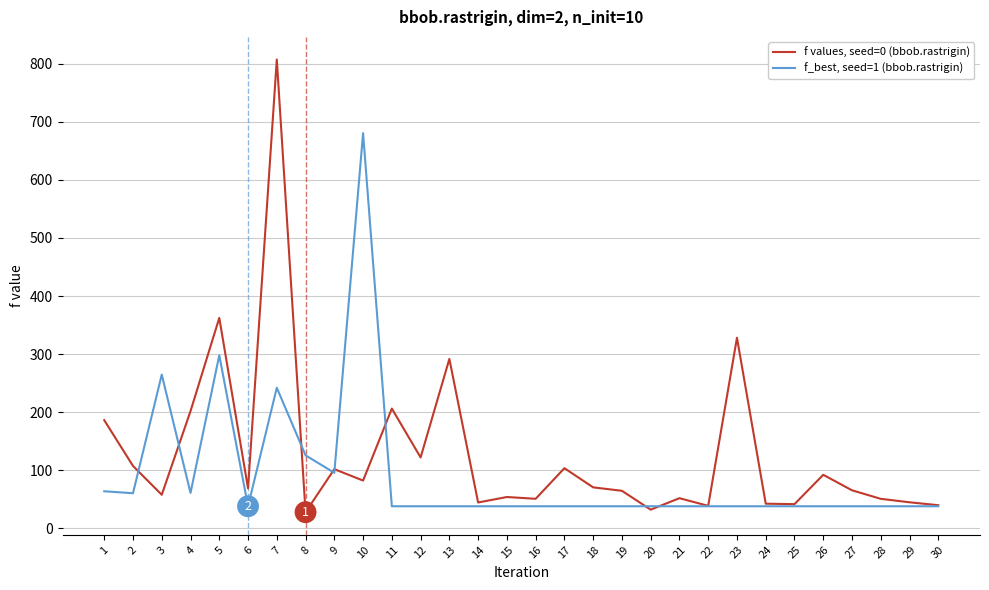

What is the minimum value for f_best, seed=1 (bbob.rastrigin)?

38.2